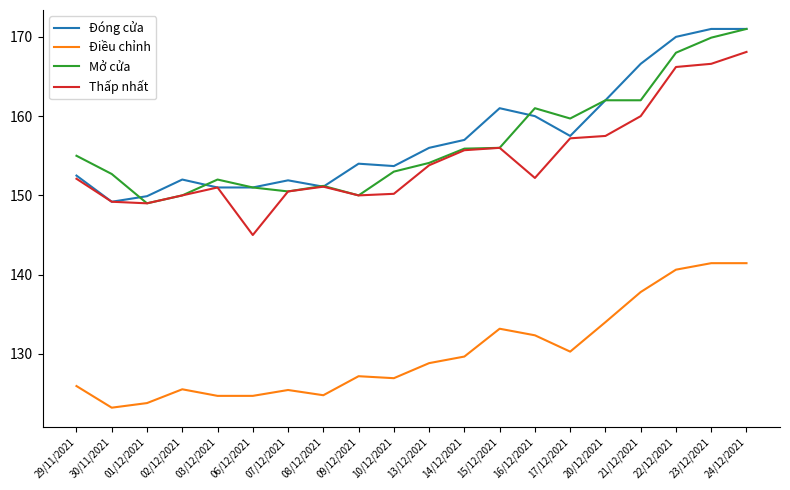

Read the Đóng cửa value at 02/12/2021.

152.0